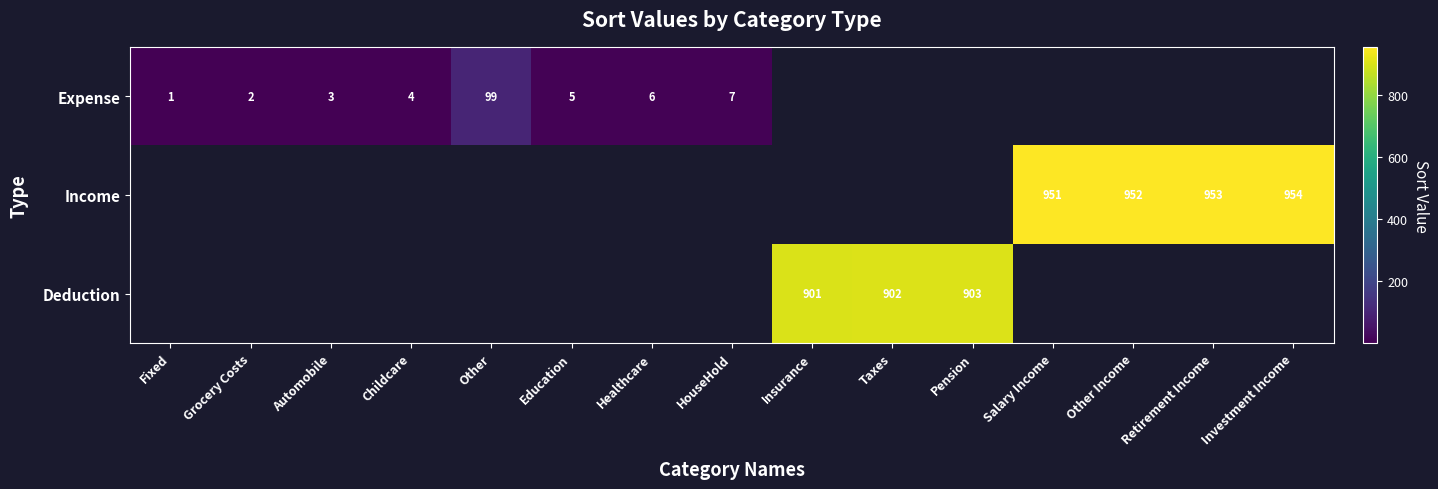

The Income series shows 1706 at Investment Income. True or false?

False